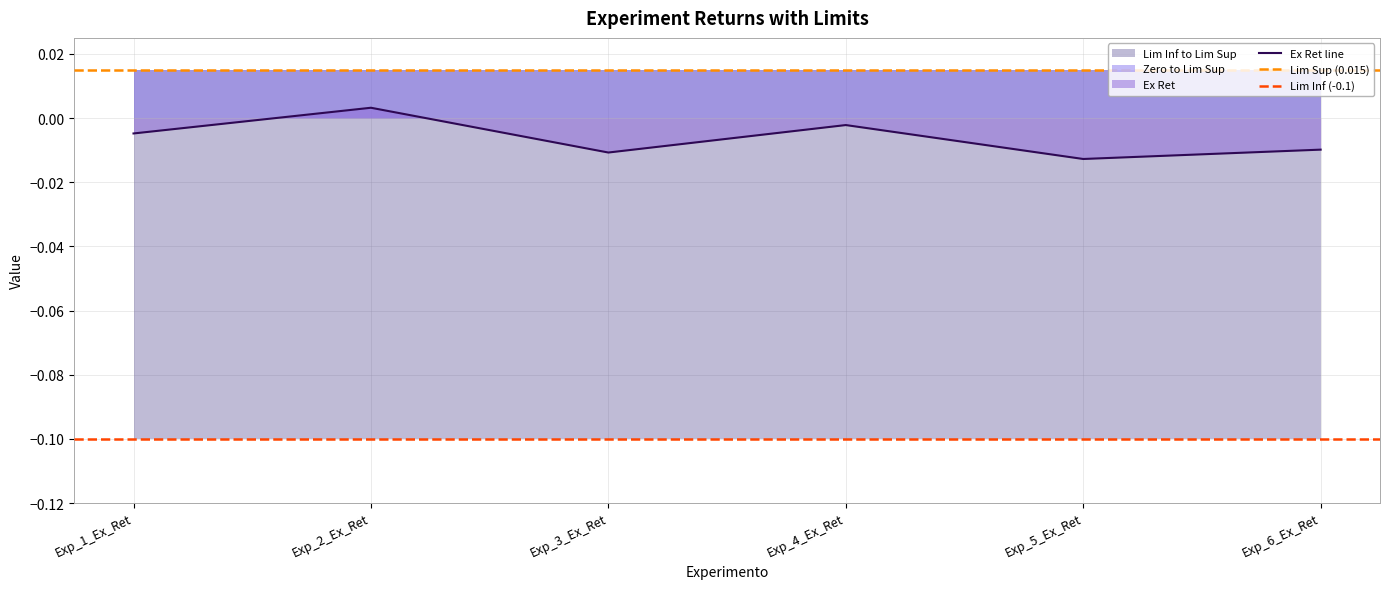

True or false: Lim Inf has more than 2 interior local peaks.

False